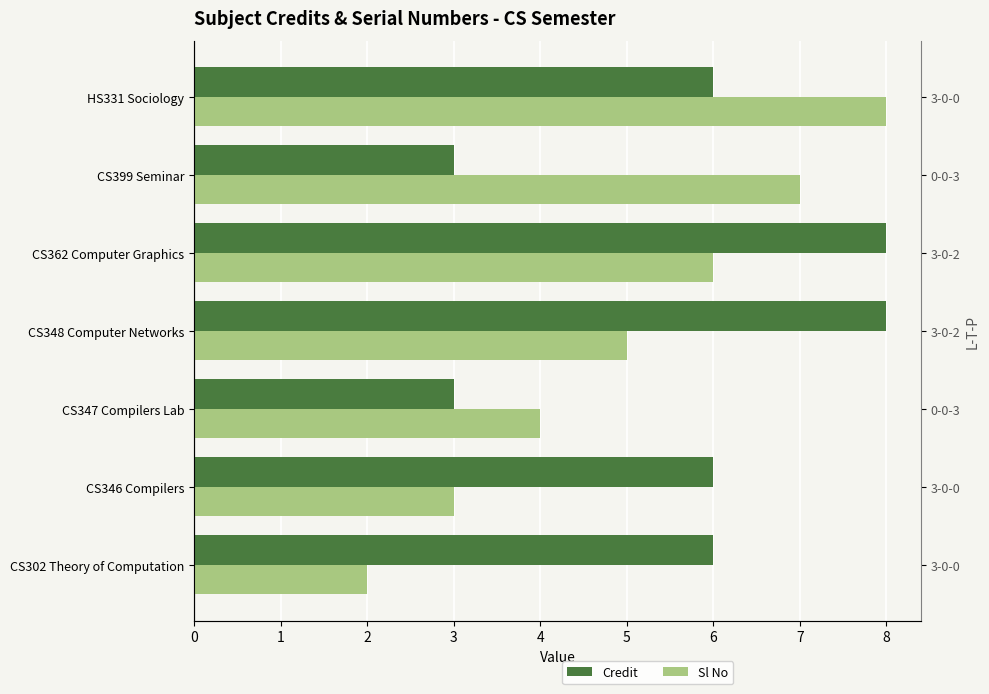

What are all the series names shown in the legend?

Credit, Sl No